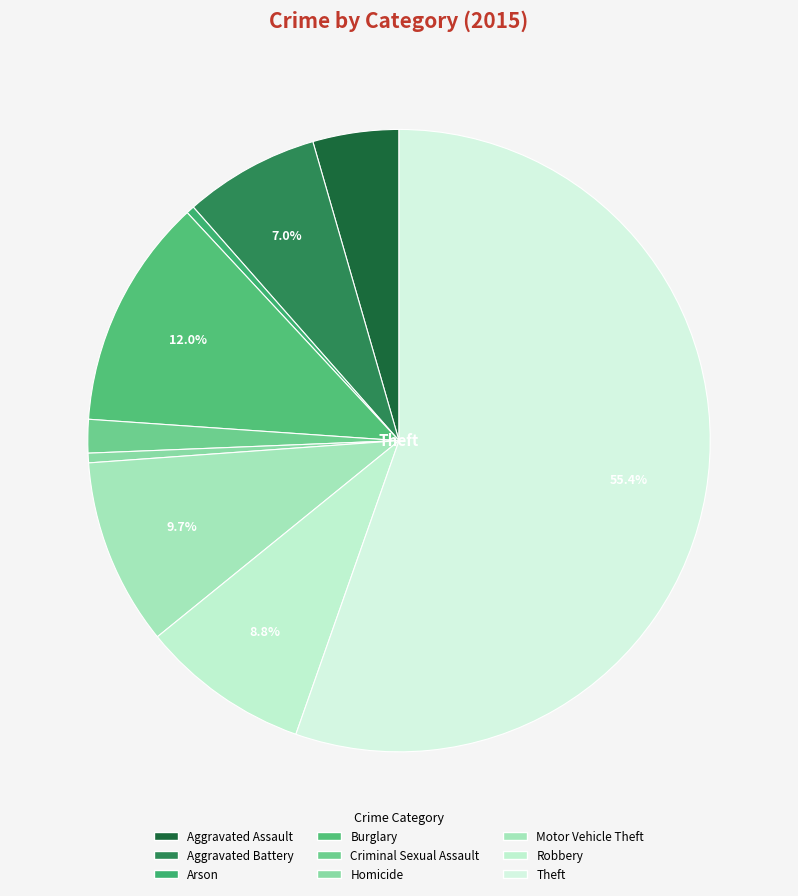

Is there any slice that represents more than half of the pie?

Yes